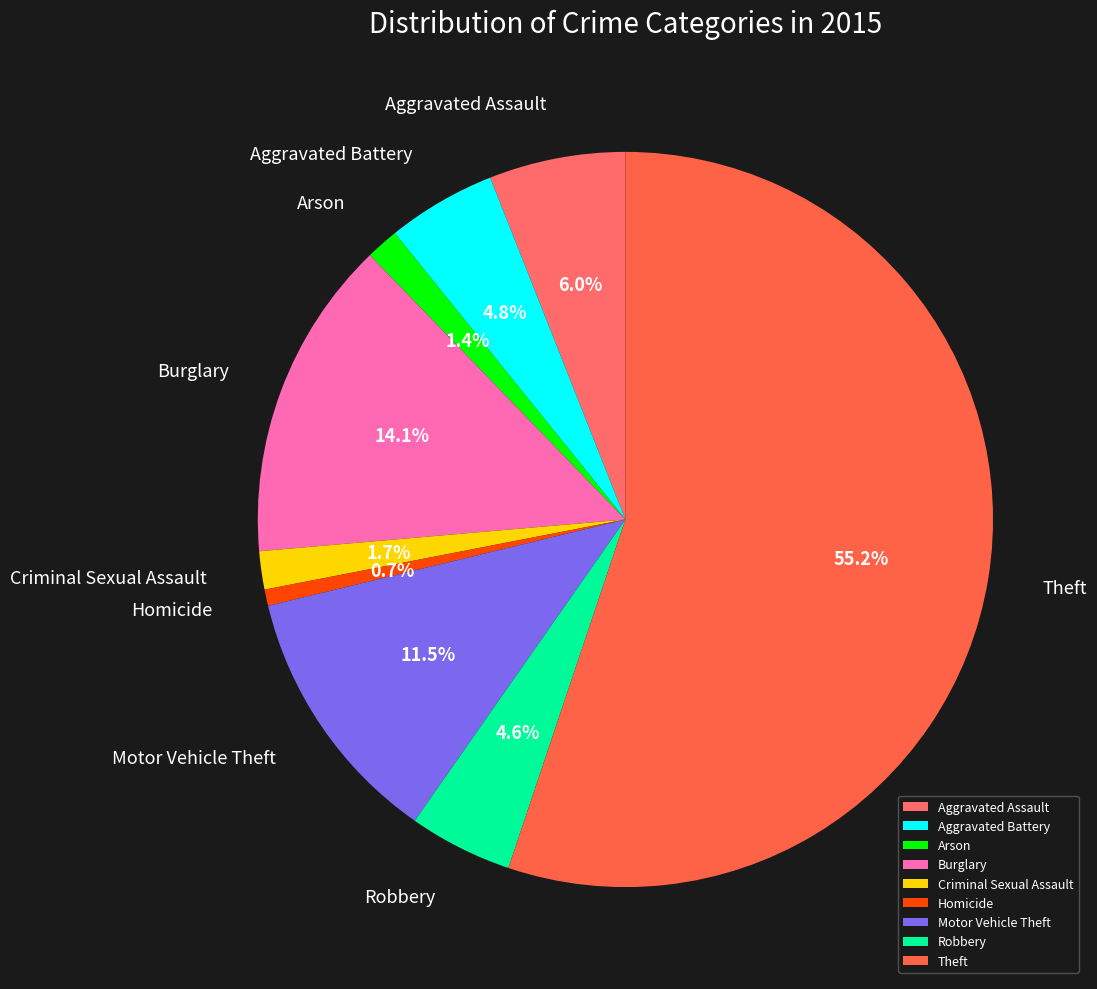

What percentage is the Burglary slice, to the nearest percent?

14%